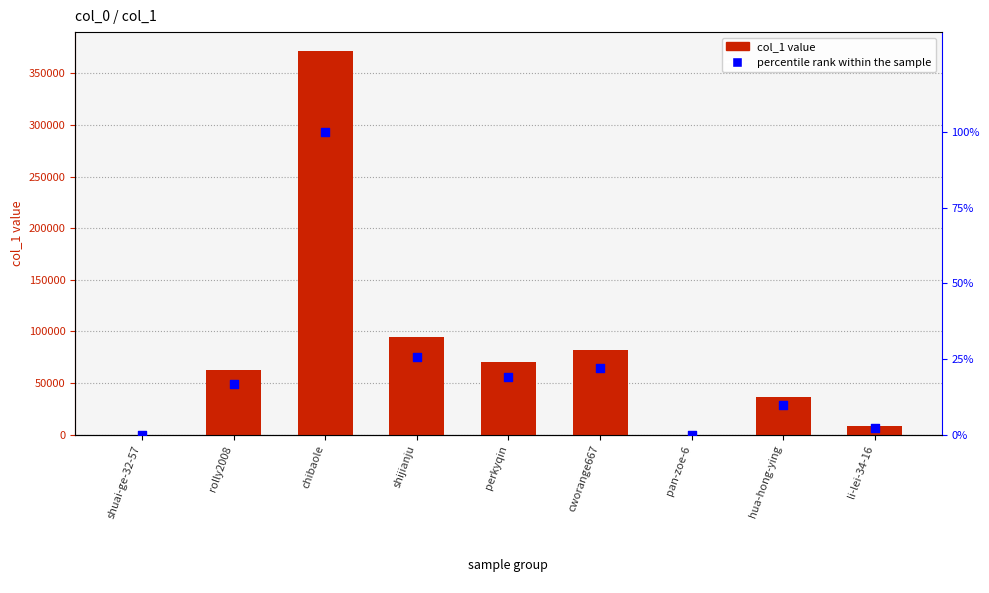

Which series has the widest spread of Y values?

col_1